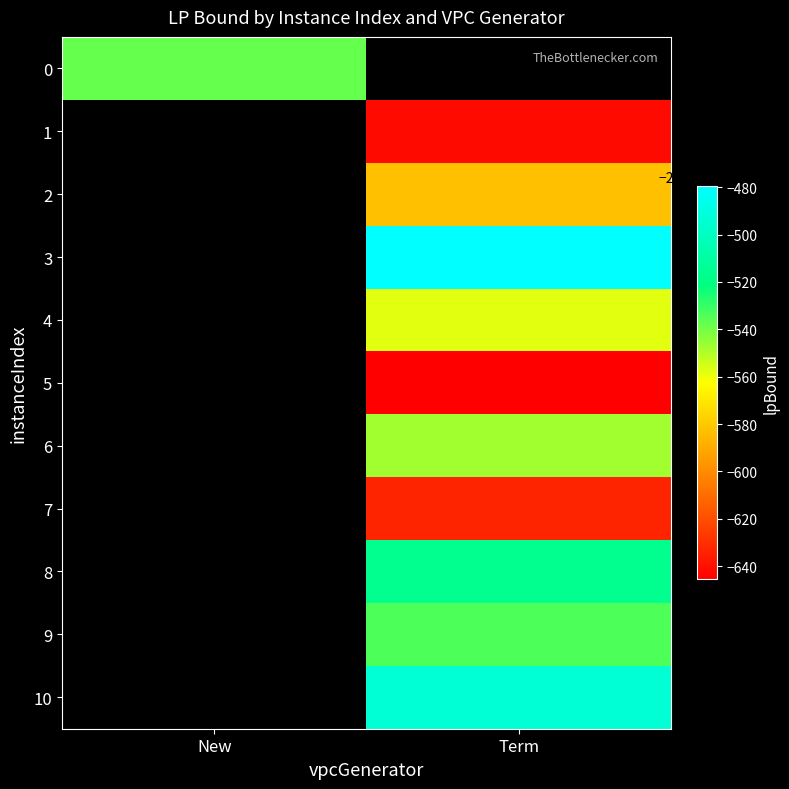

At how many categories does at least one series exceed -2451517?

1